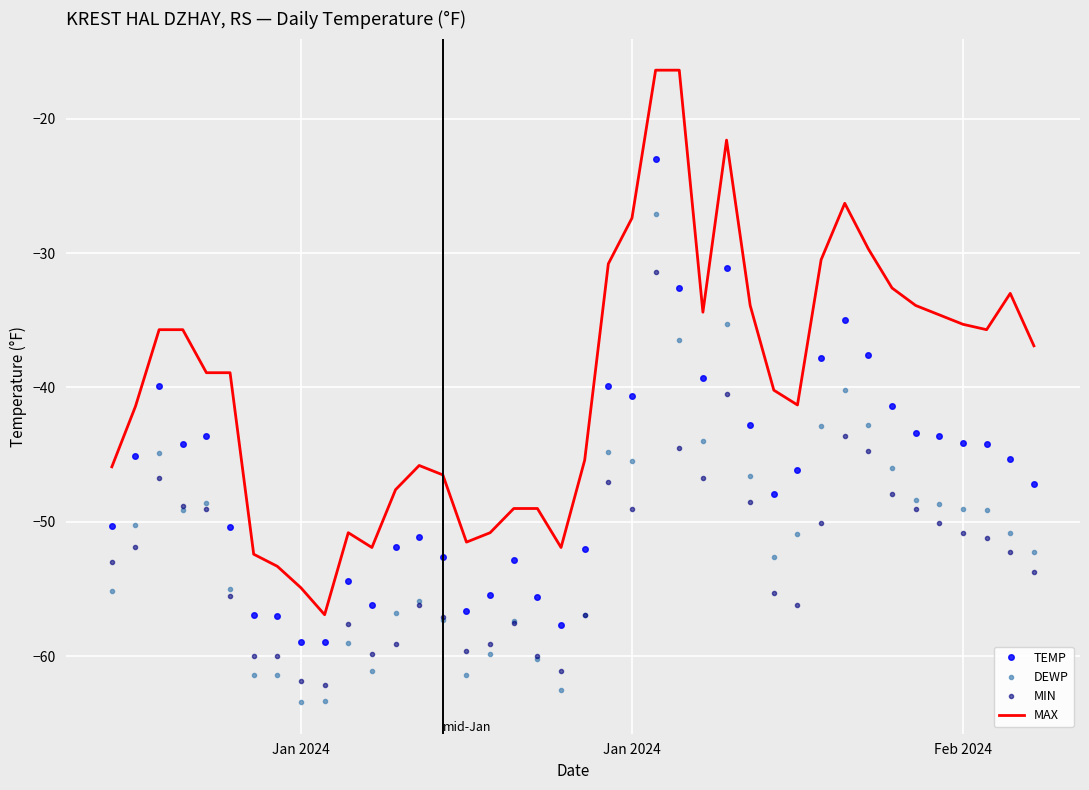

What is the highest value of the MAX series?

-16.4